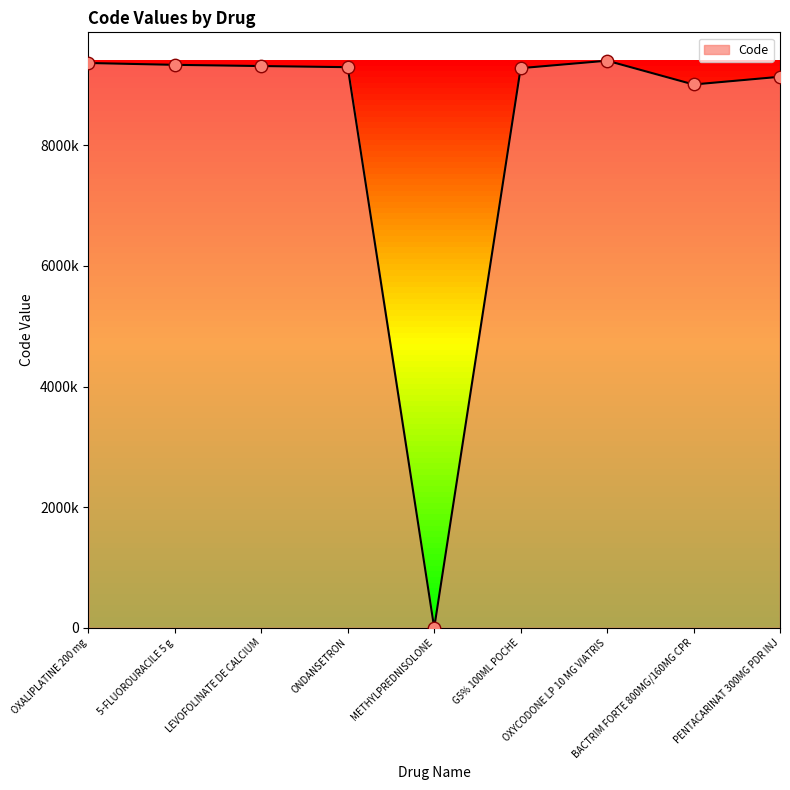

Between LEVOFOLINATE DE CALCIUM and PENTACARINAT 300MG PDR INJ, which is larger?

LEVOFOLINATE DE CALCIUM